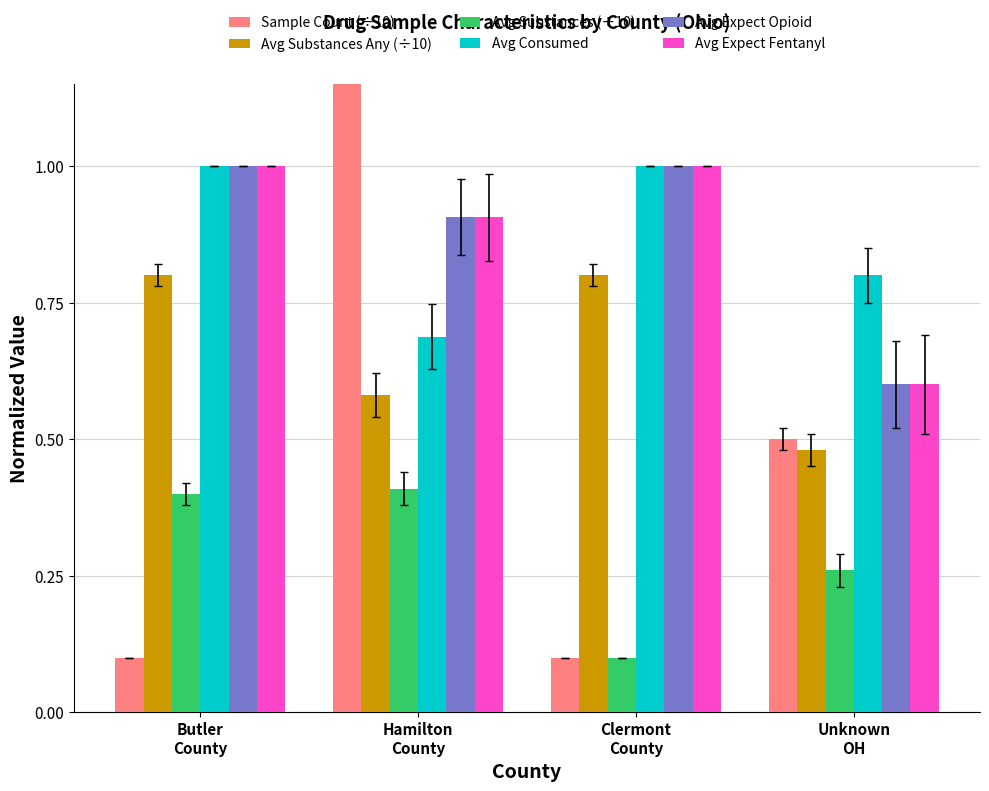

Where is Avg Substances (÷10) nearest to the value 0?

Clermont
County